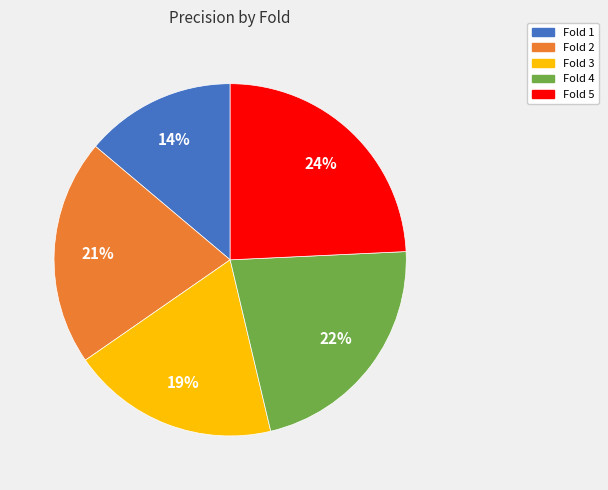

Which category has the smallest portion of the pie?

Fold 1